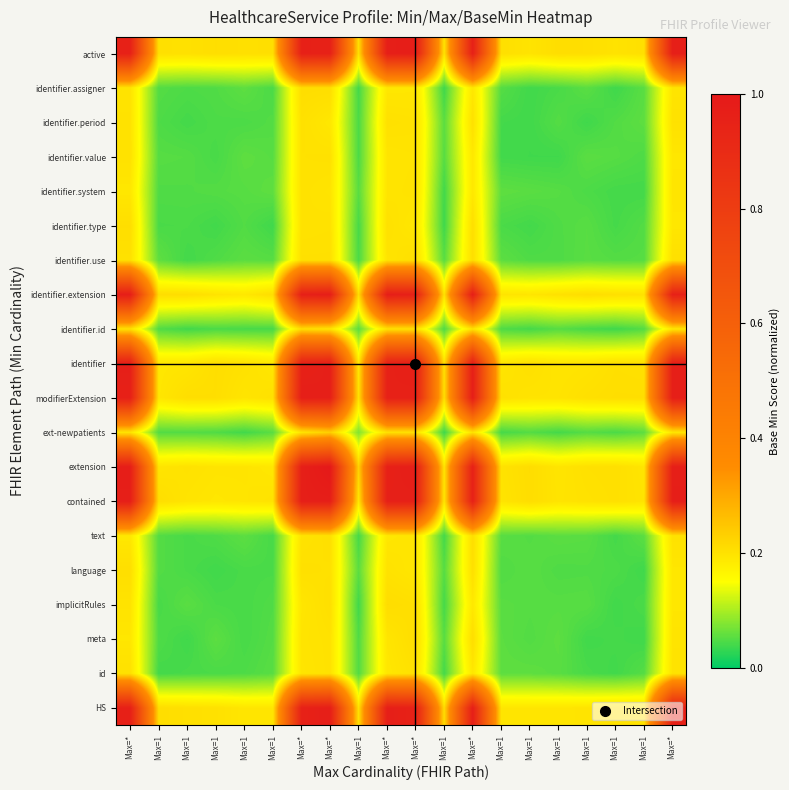

At how many categories does at least one series exceed 0?

20